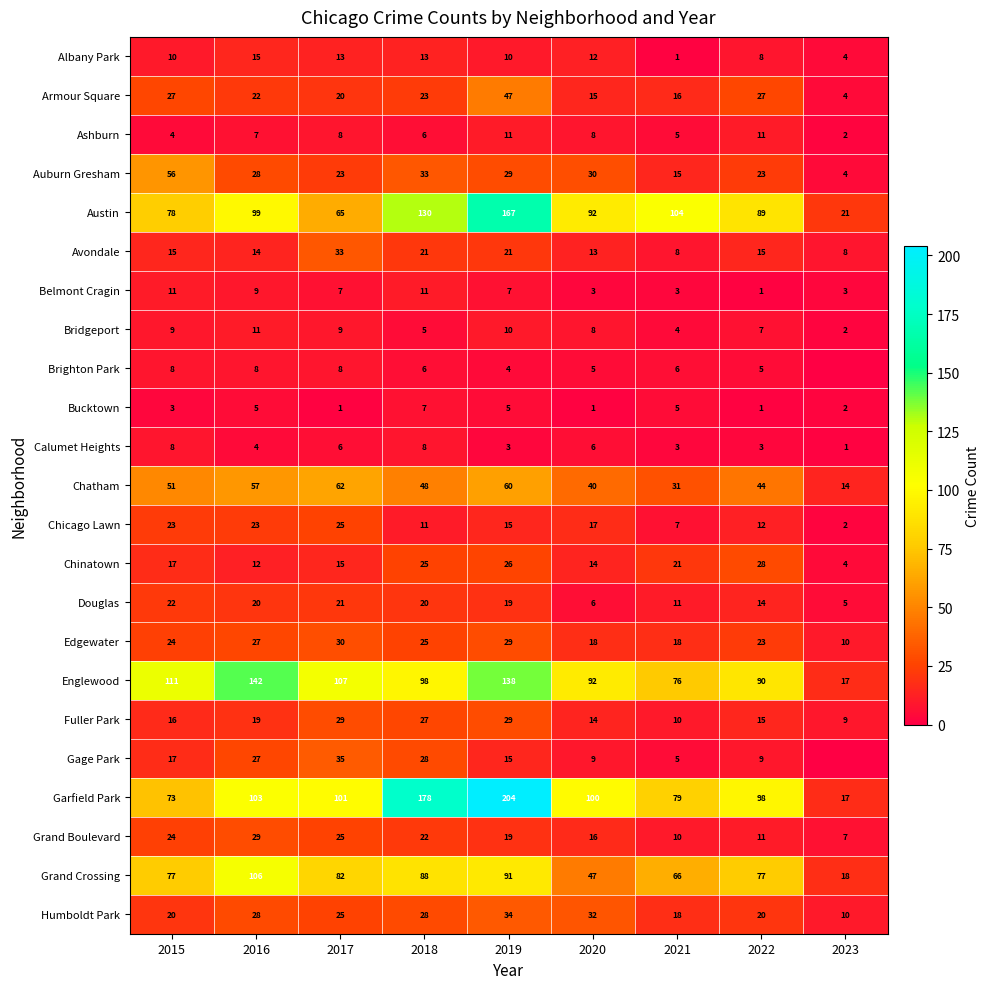

The Edgewater series shows 18 at 2020. True or false?

True